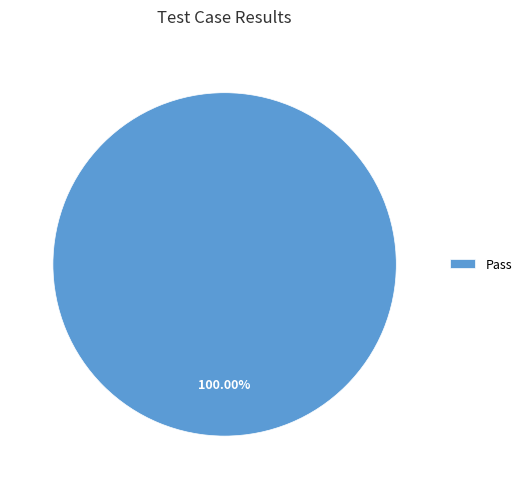

Is there any slice that represents more than half of the pie?

Yes